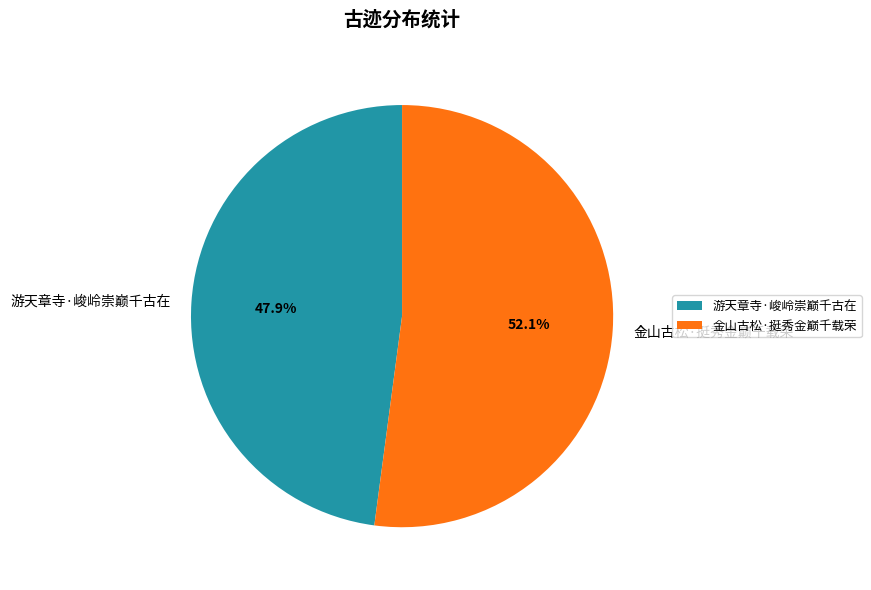

The 游天章寺·峻岭崇巅千古在 slice represents 38% of the pie. True or false?

False